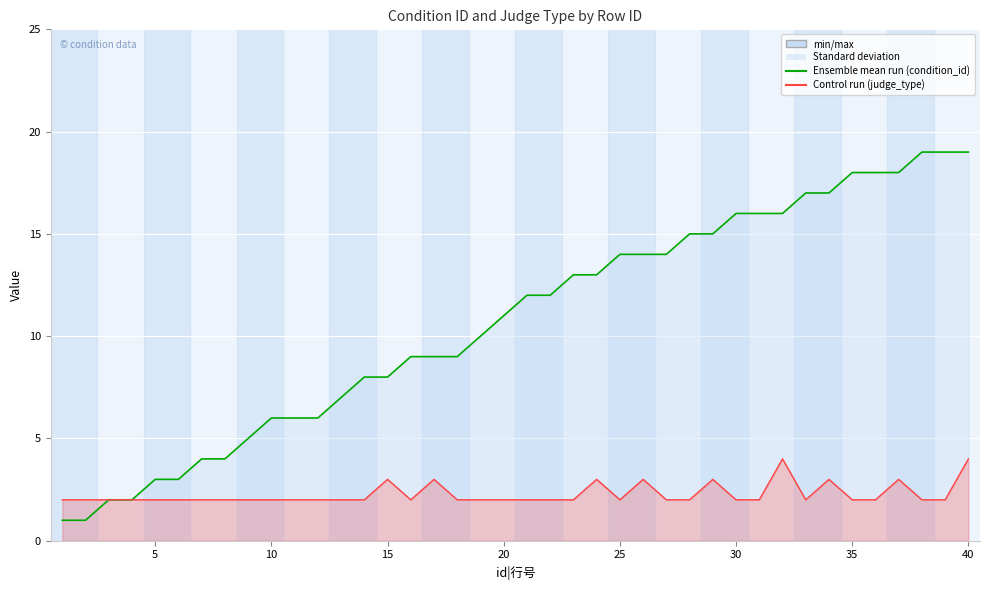

Which series has the widest spread of values?

condition_id line